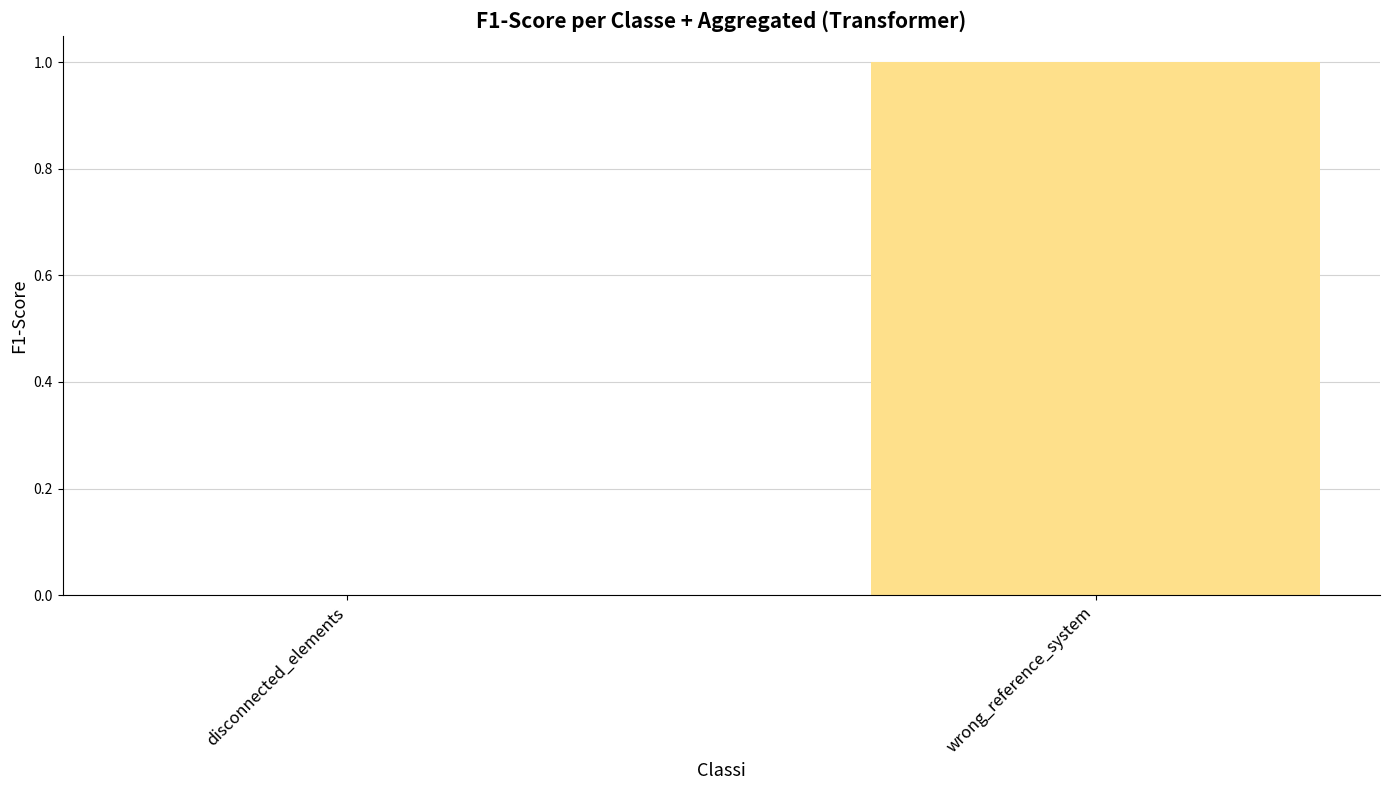

How many positive values are there?

1